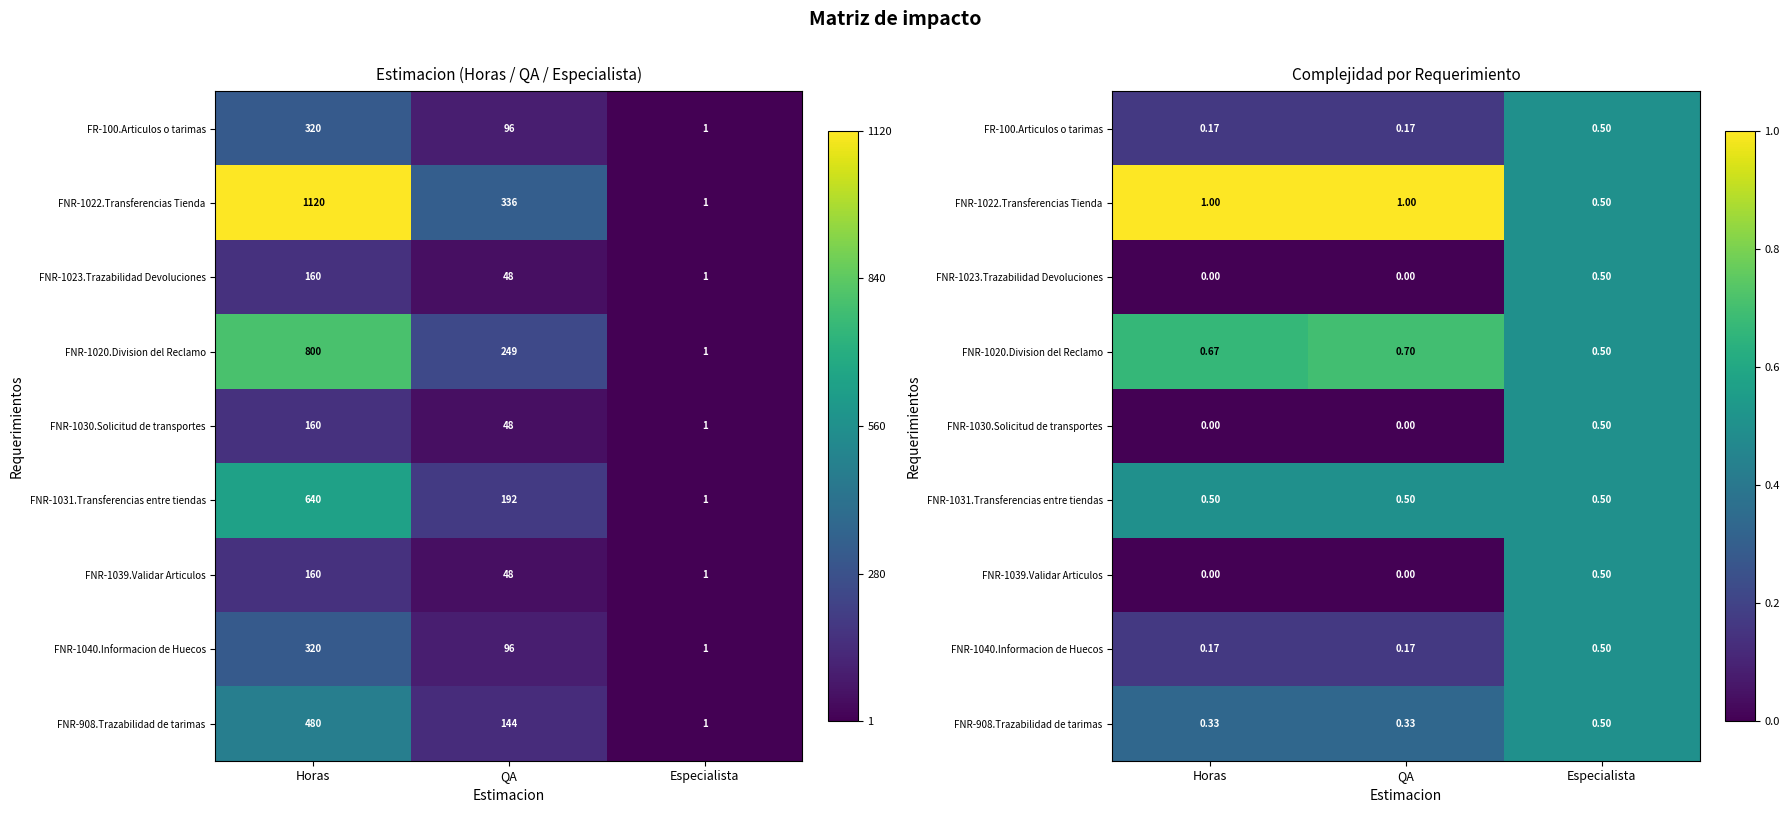

Is the value of FNR-1039.Validar Articulos at QA greater than the value of FNR-908.Trazabilidad de tarimas at Horas?

No